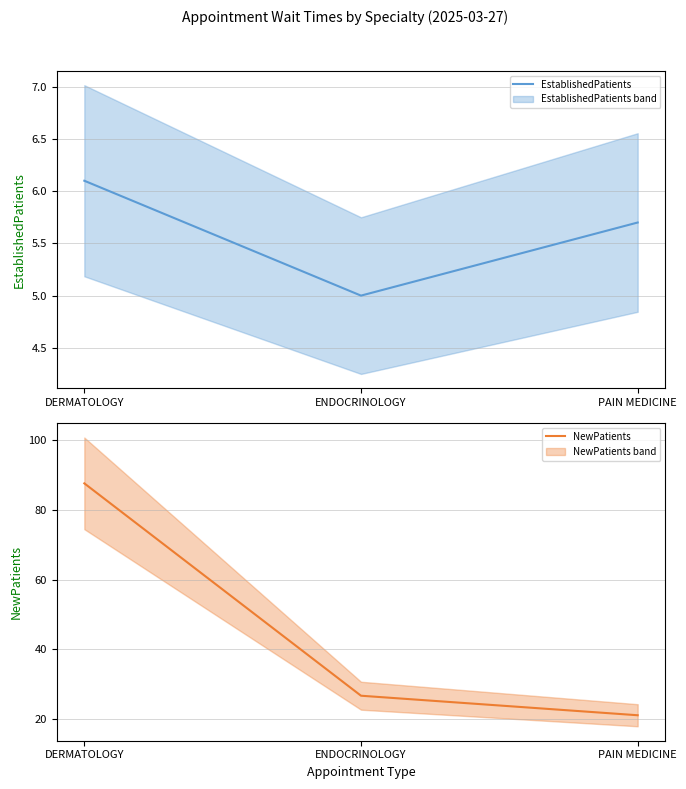

Reading left to right, list all the values displayed in this chart.

EstablishedPatients: DERMATOLOGY=6.1	ENDOCRINOLOGY=5.0	PAIN MEDICINE=5.7
NewPatients: DERMATOLOGY=87.6	ENDOCRINOLOGY=26.7	PAIN MEDICINE=21.1